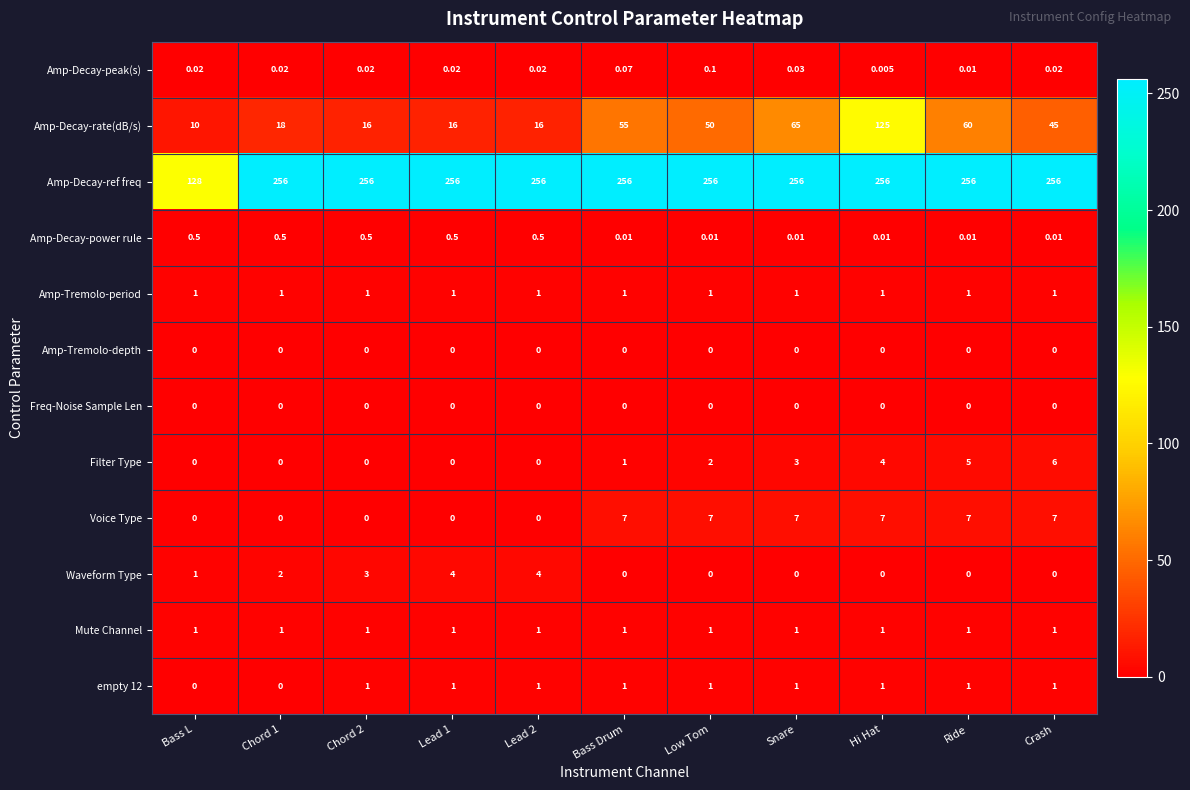

At which category is the sum across all series the highest?

Hi Hat